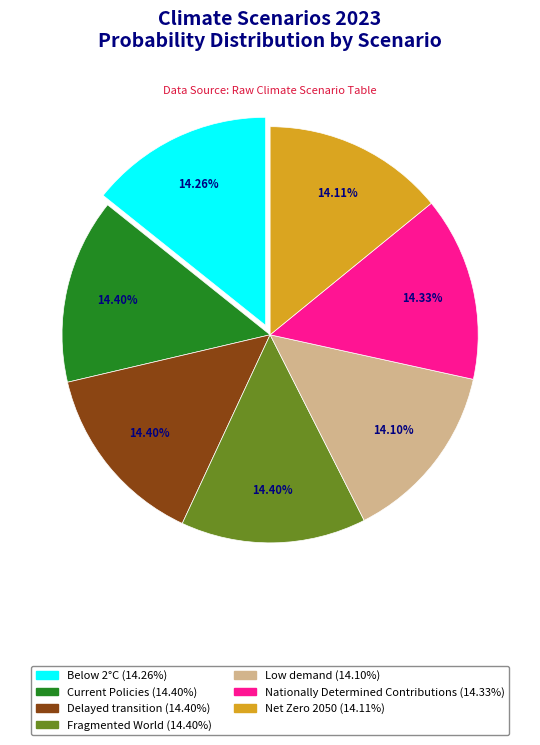

How much of the chart is everything except Delayed transition?

85.6%